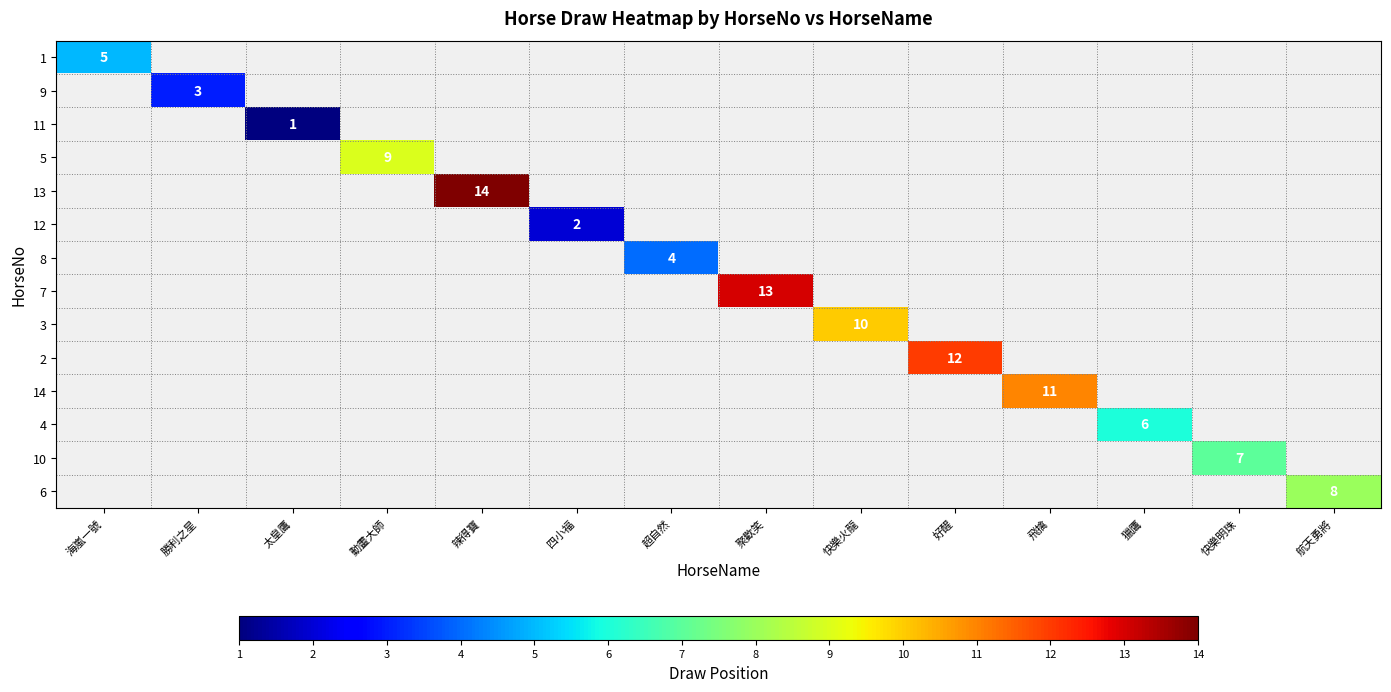

True or false: 3 has a value of 14 at 快樂火龍.

False